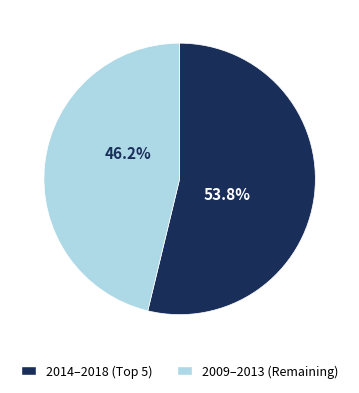

Is there any slice that represents more than half of the pie?

Yes